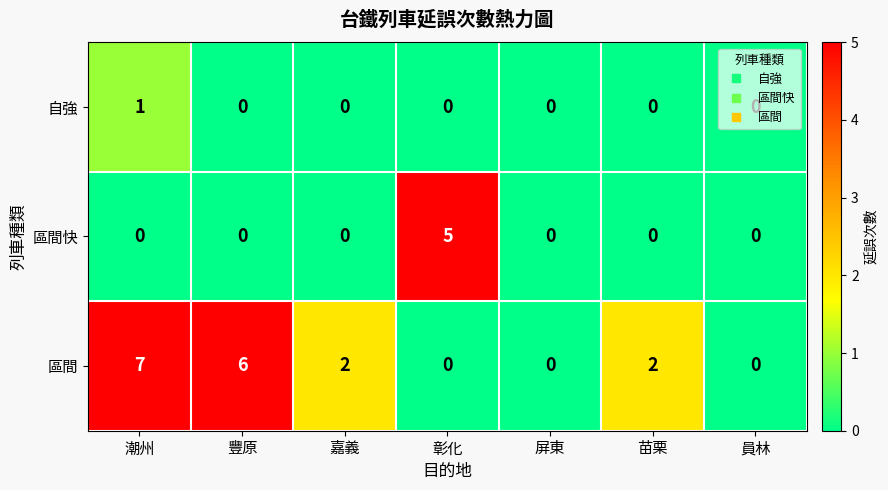

What is the greatest value displayed?

7